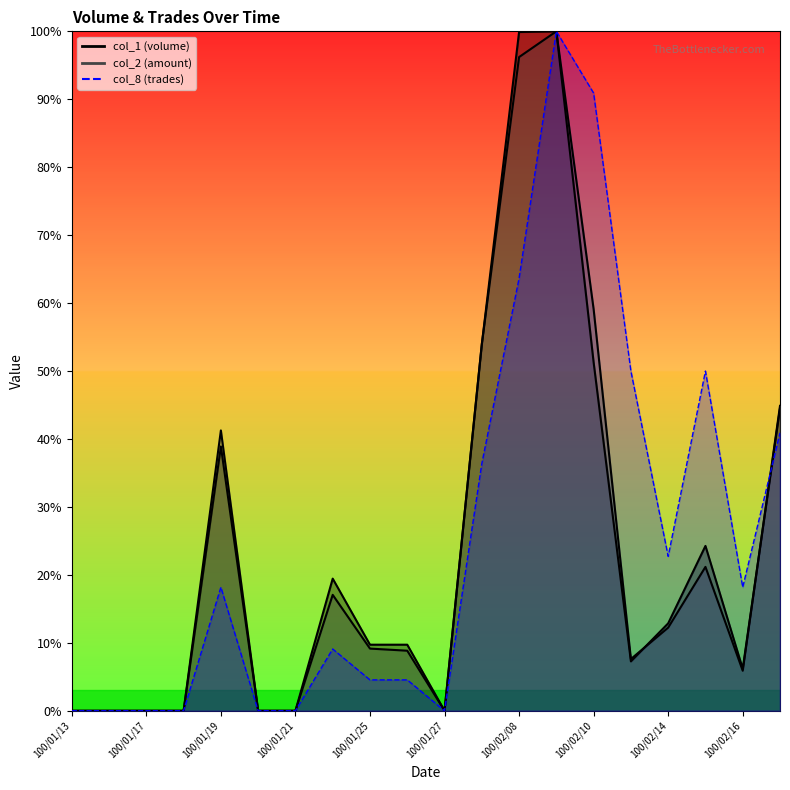

What is the value of the col_1 point at the 18th from the left?

24.3